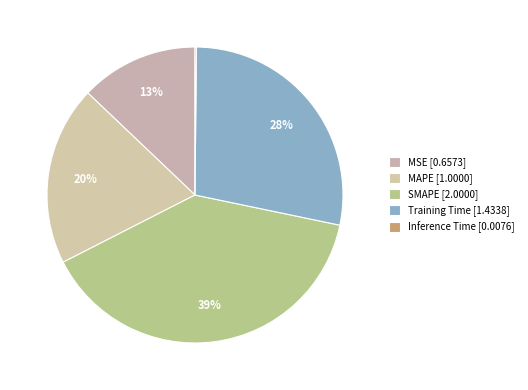

Is there a majority slice in this chart?

No